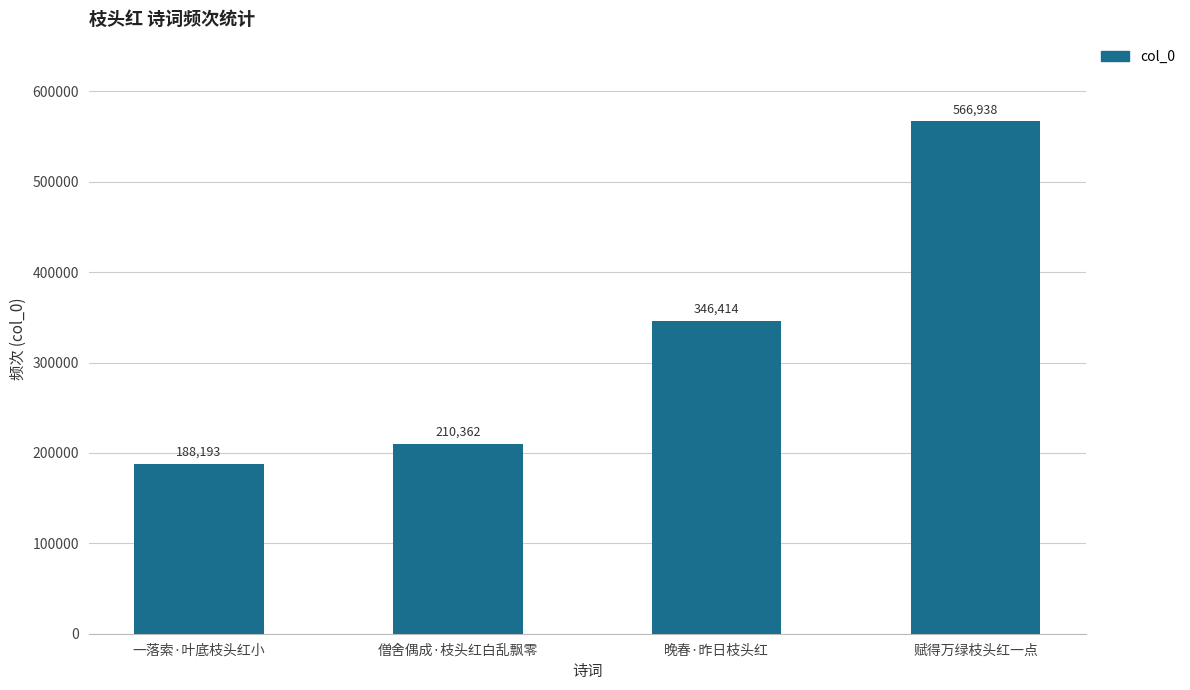

List the labels in order of value, largest first.

赋得万绿枝头红一点, 晚春·昨日枝头红, 僧舍偶成·枝头红白乱飘零, 一落索·叶底枝头红小